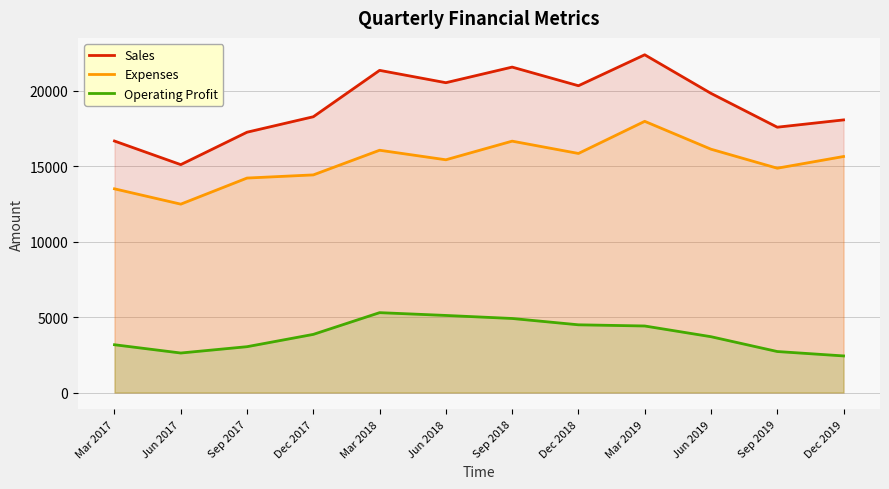

At which category does Operating Profit reach its first local valley?

Jun 2017